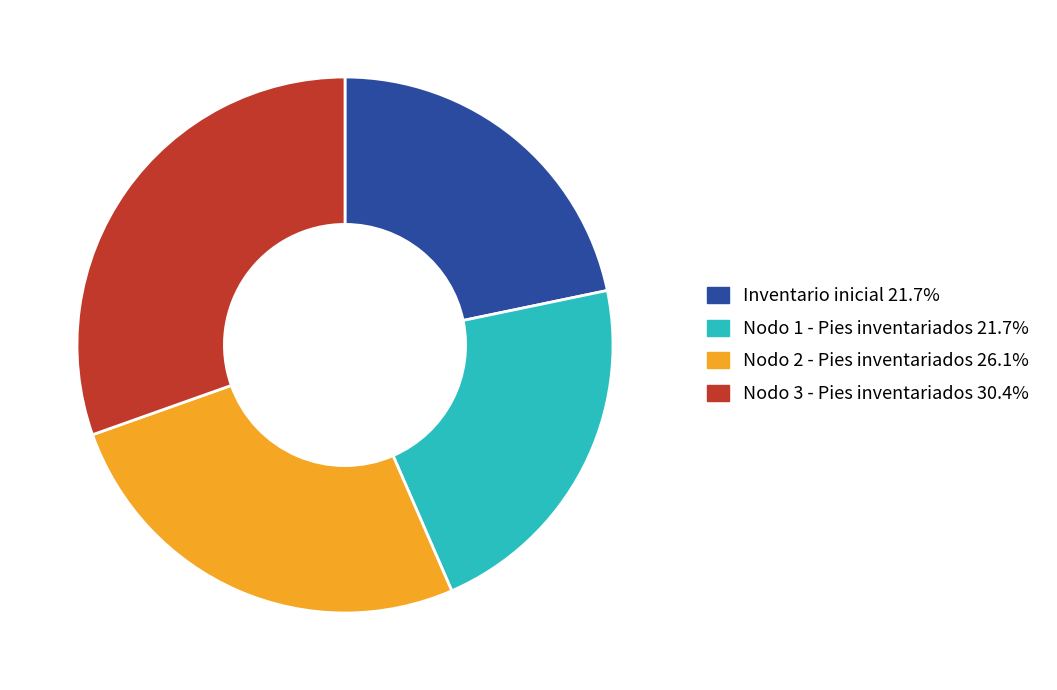

Is it true that Nodo 1 - Pies inventariados is 22% of the pie?

True